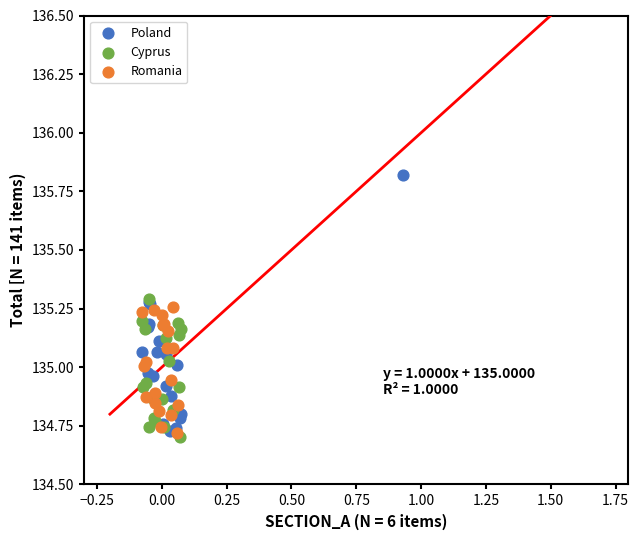

Which series reaches the maximum Y coordinate?

Poland